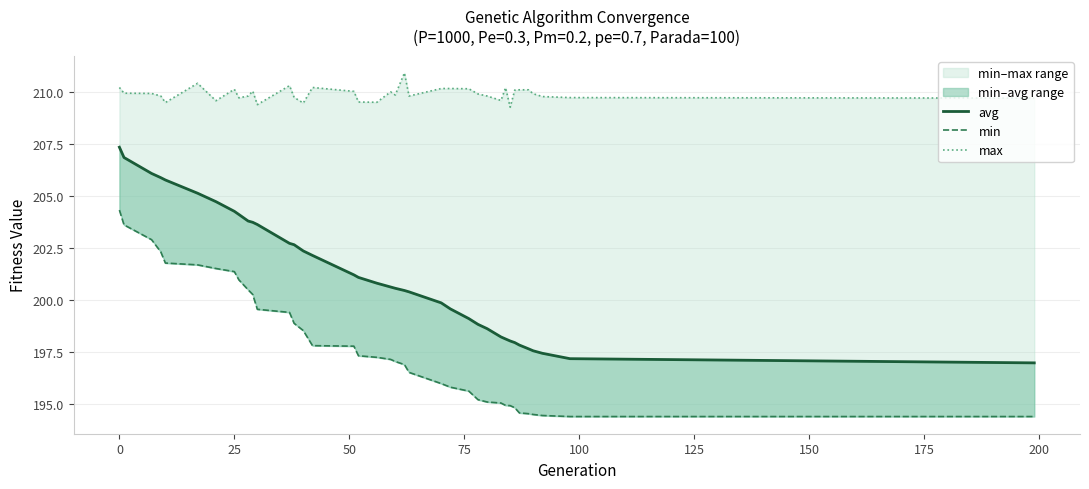

Which series has the largest total across all categories?

max